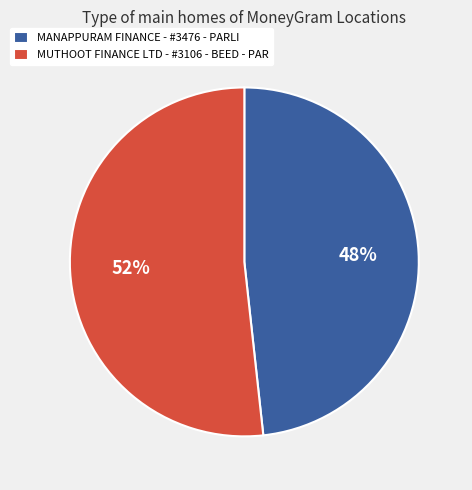

Is the sum of MANAPPURAM FINANCE - #3476 - PARLI and MUTHOOT FINANCE LTD - #3106 - BEED - PAR greater than half?

Yes